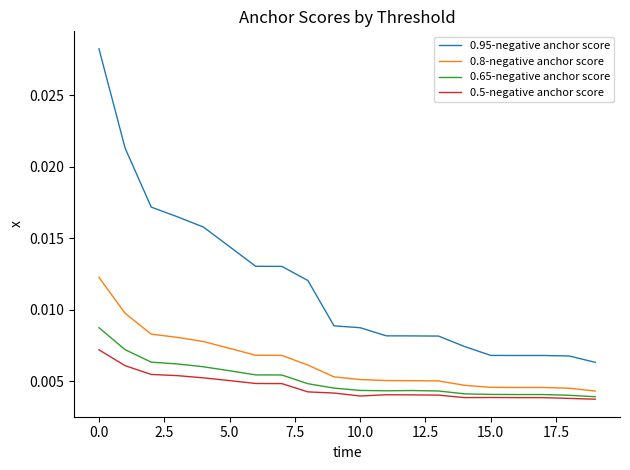

Does the chart have visible grid lines?

No